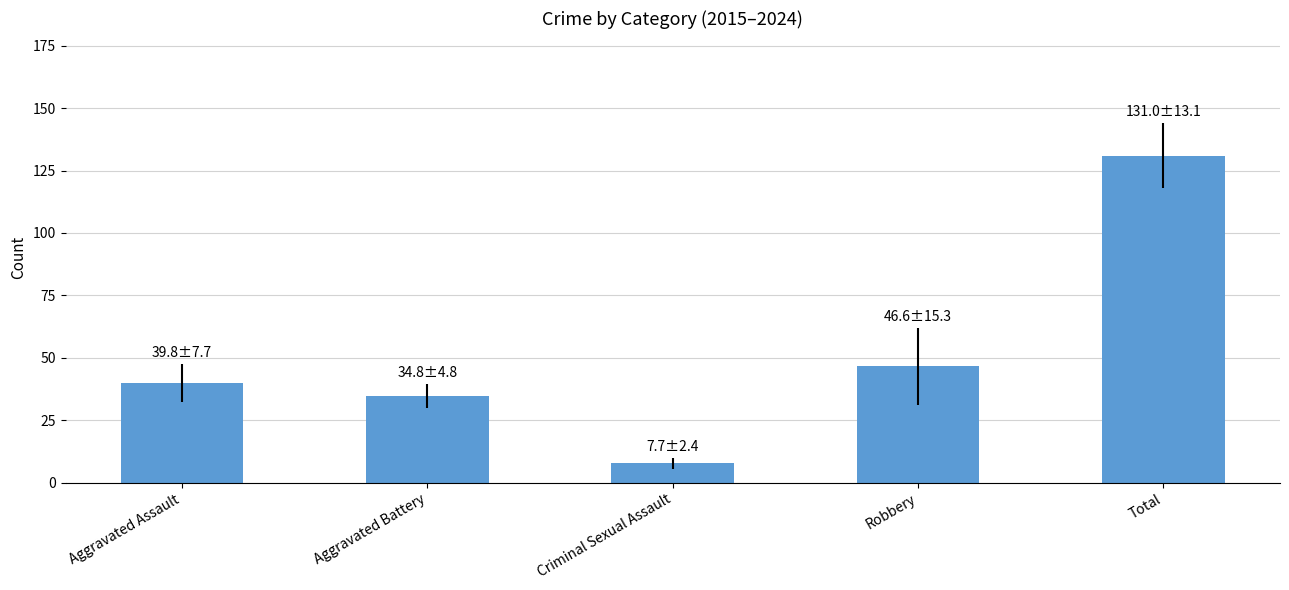

Rank the categories by value from lowest to highest.

Criminal Sexual Assault, Aggravated Battery, Aggravated Assault, Robbery, Total